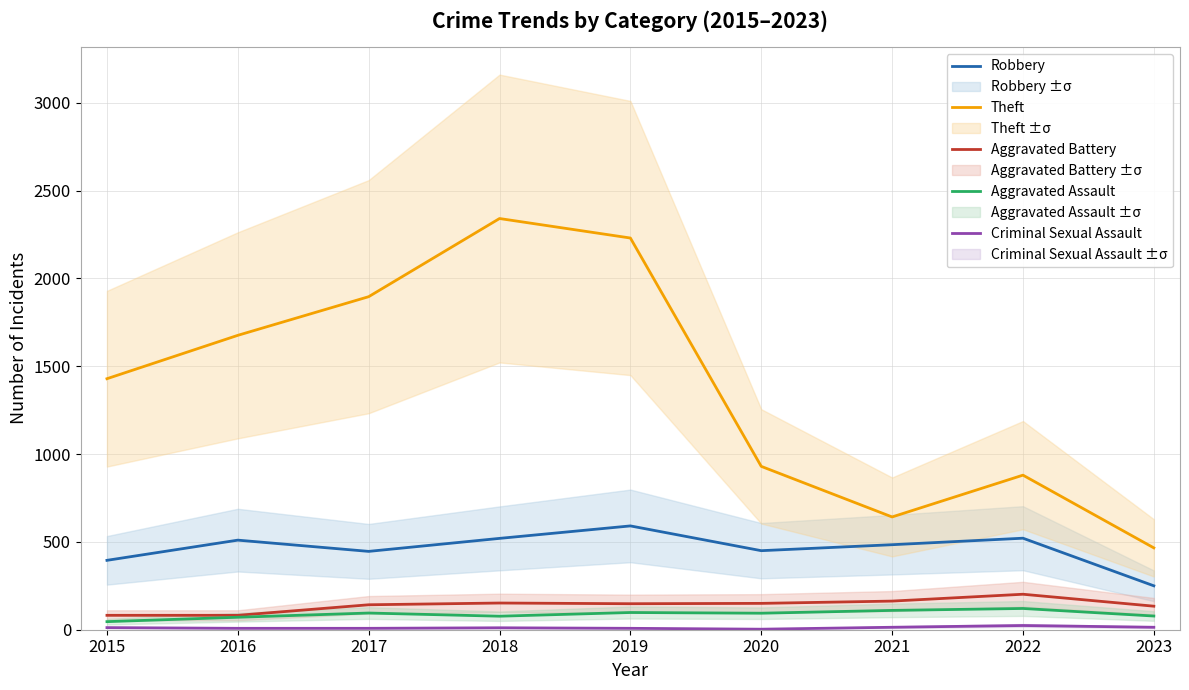

How many values in the Criminal Sexual Assault series are below 11?

4